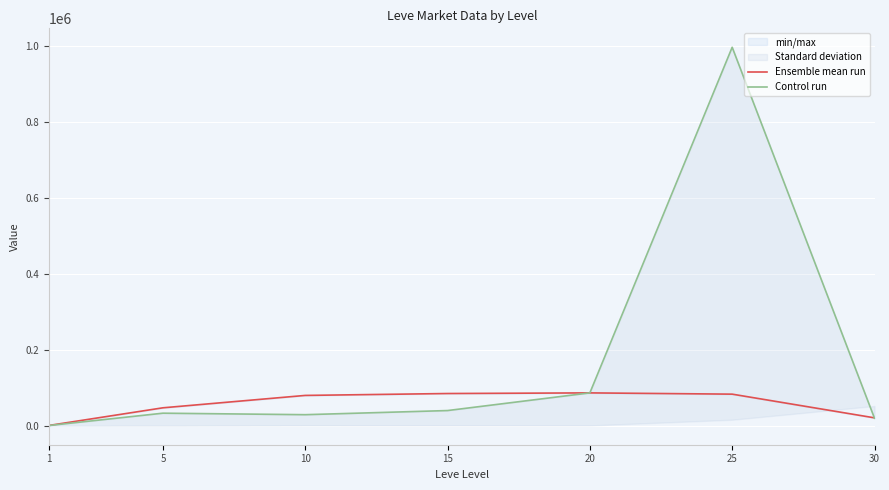

What is the value of the Control run point at the 3rd from the left?

29337.7